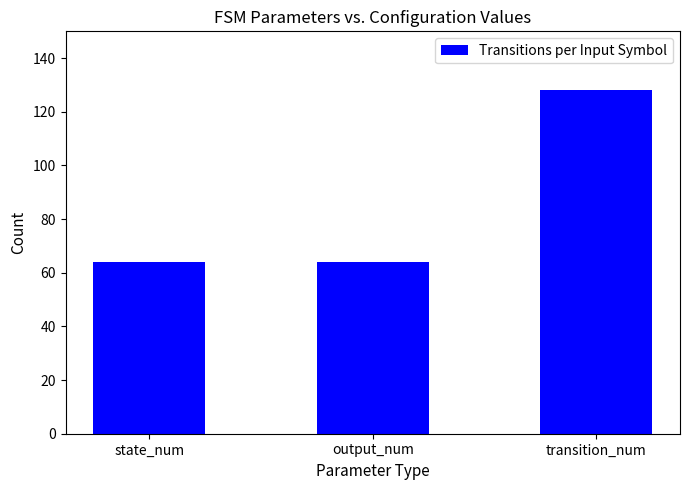

What is the change in value from state_num to transition_num?

+64